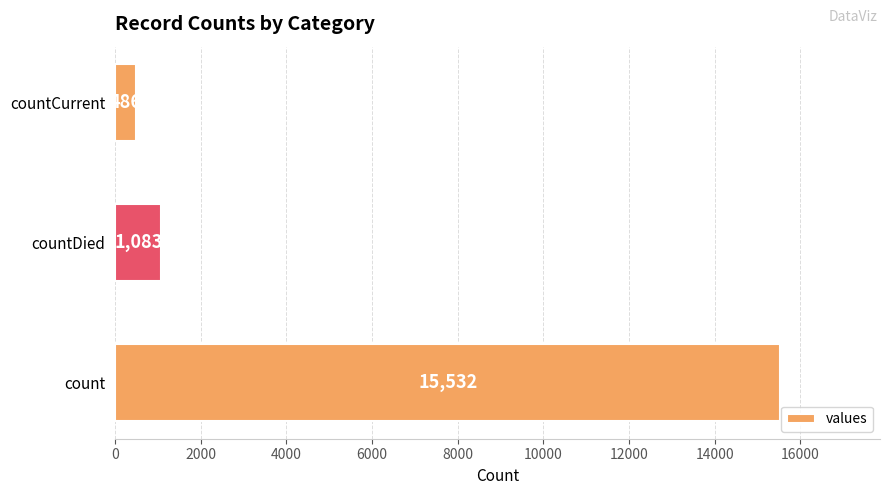

The chart shows a value of 5659 at count. True or false?

False